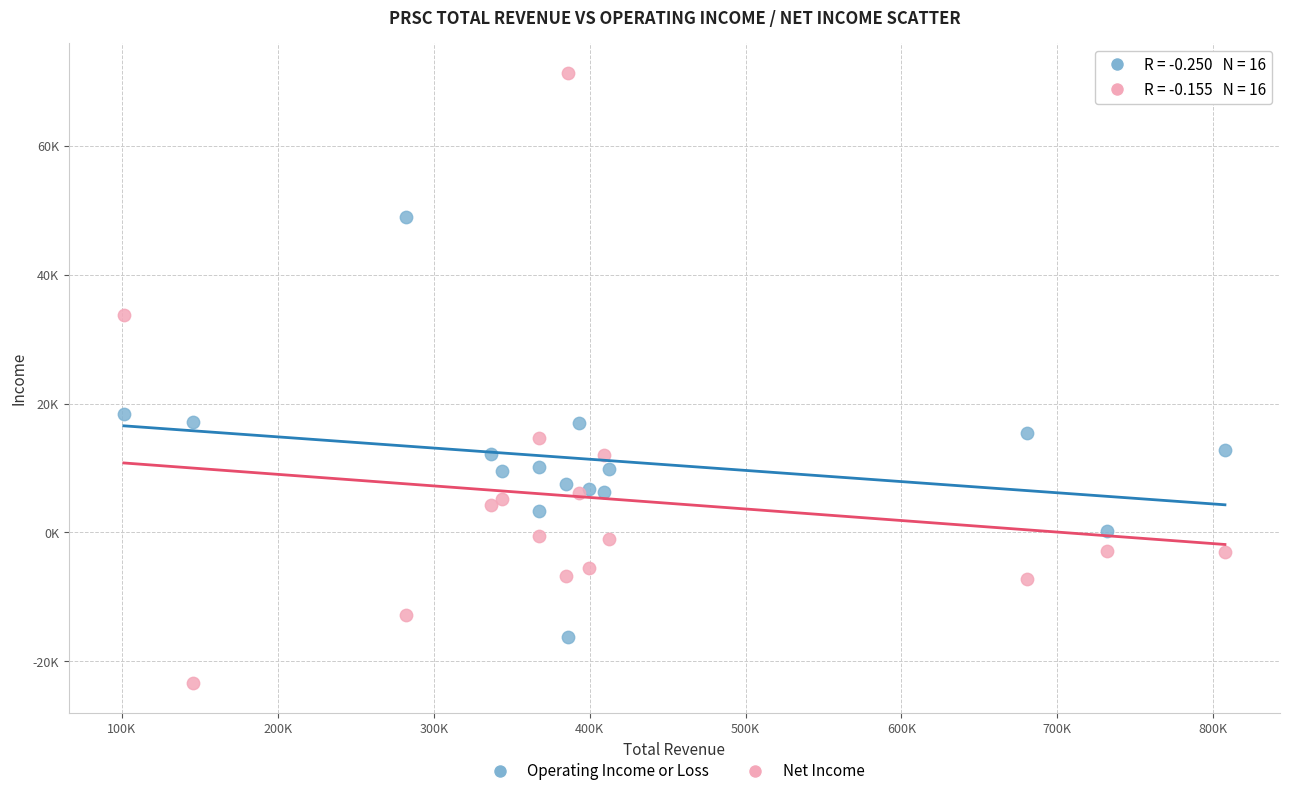

Which series has the widest spread of Y values?

Net Income